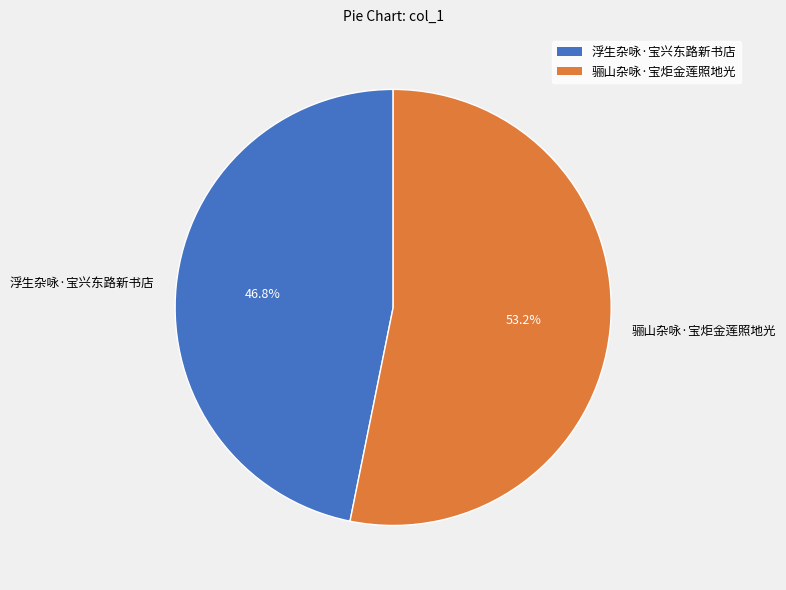

To the nearest percent, what is the difference between the largest and smallest slice percentages?

6%